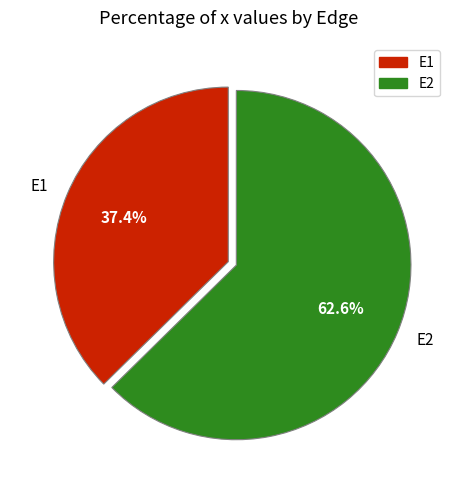

Which category has the smallest portion of the pie?

E1